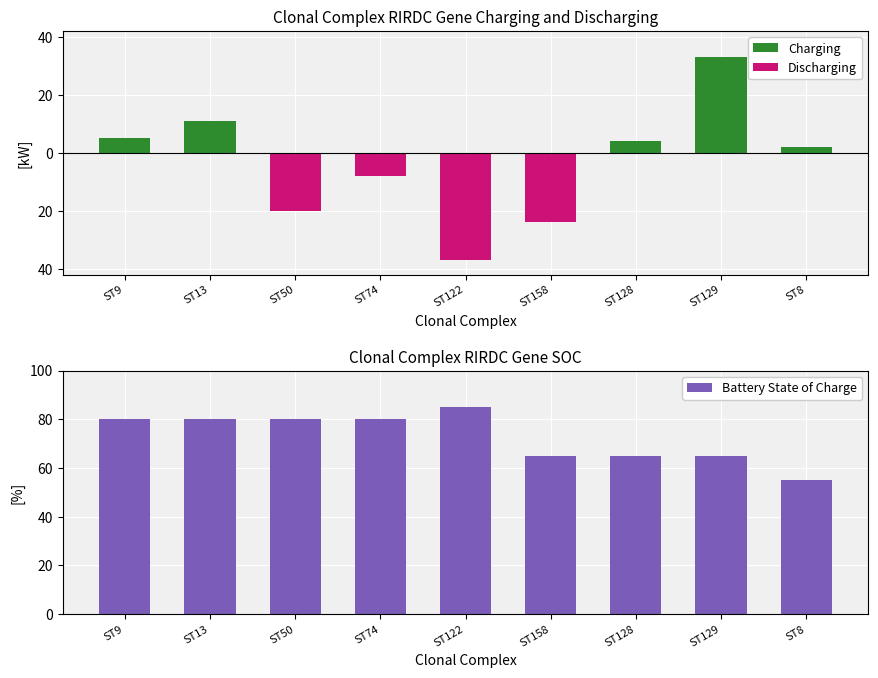

Reading right to left, transcribe all the data shown in this chart.

Charging: 2	33	4	0	0	0	0	11	5
Discharging: 0	0	0	-24	-37	-8	-20	0	0
Battery State of Charge: 55	65	65	65	85	80	80	80	80